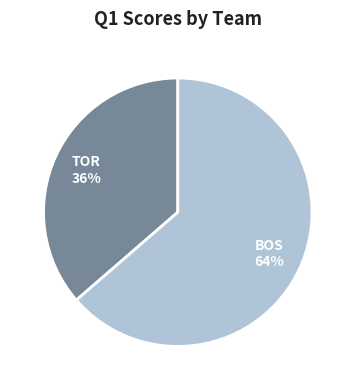

To the nearest percent, what is the combined percentage of TOR and BOS?

100%